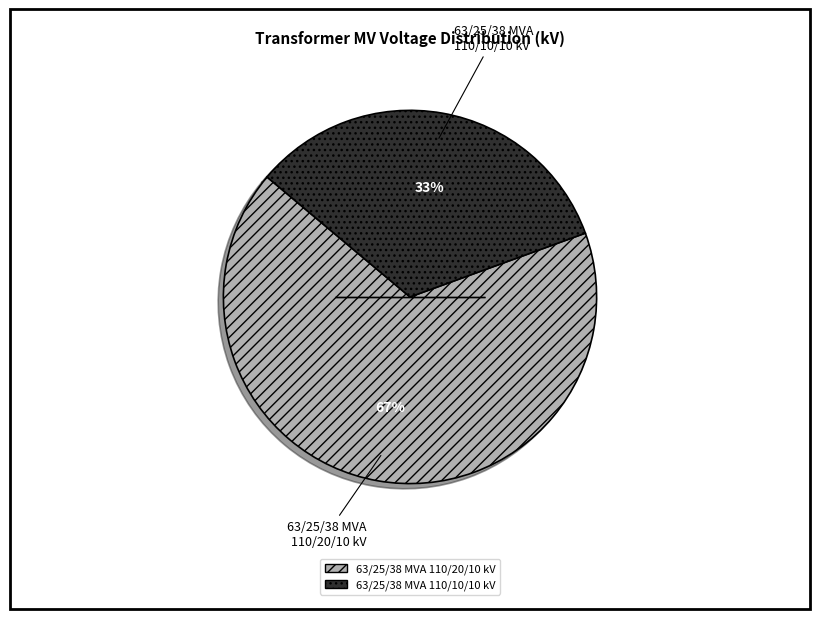

To the nearest percent, what percentage of the pie is 63/25/38 MVA 110/20/10 kV?

67%